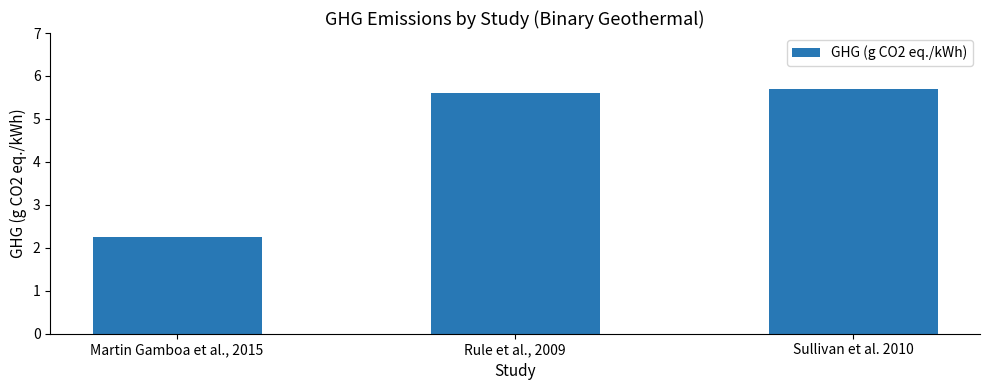

At which label is the value closest to 3?

Martin Gamboa et al., 2015